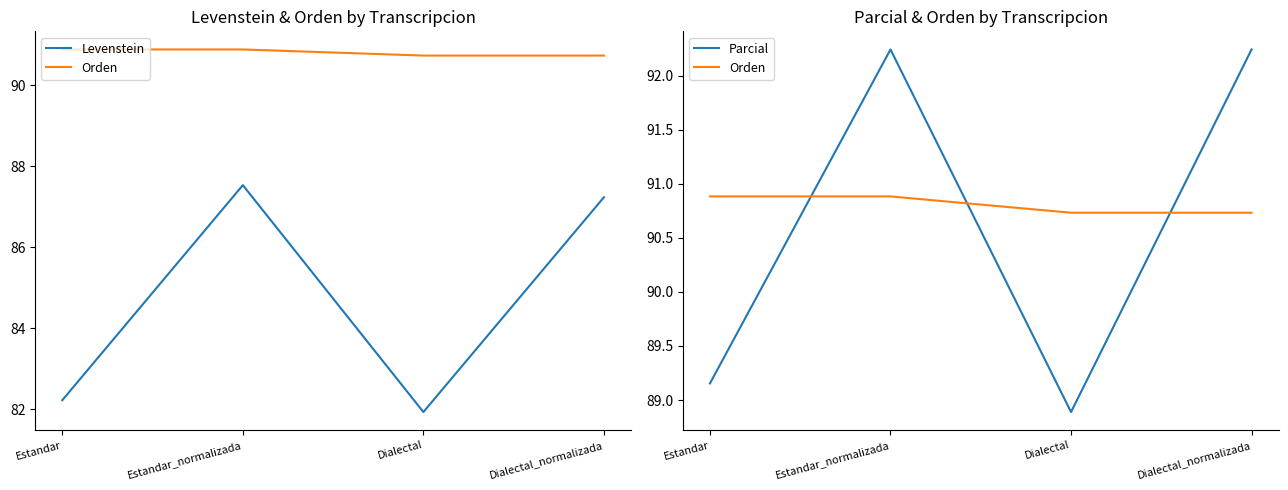

At which label does Levenstein first exceed 87?

Estandar_normalizada